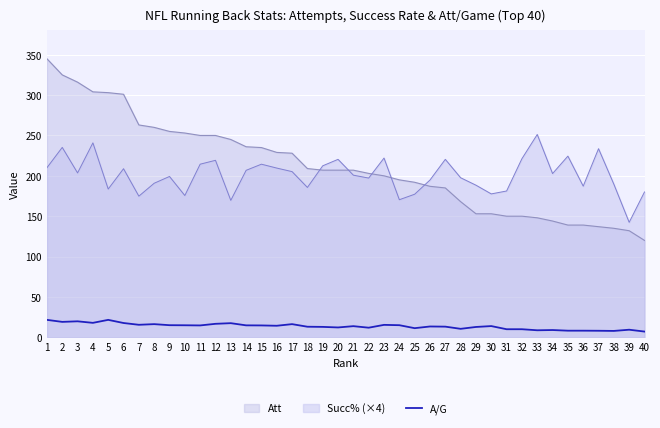

Rank the series at 9 from highest to lowest value.

Att, Succ% (×4), A/G